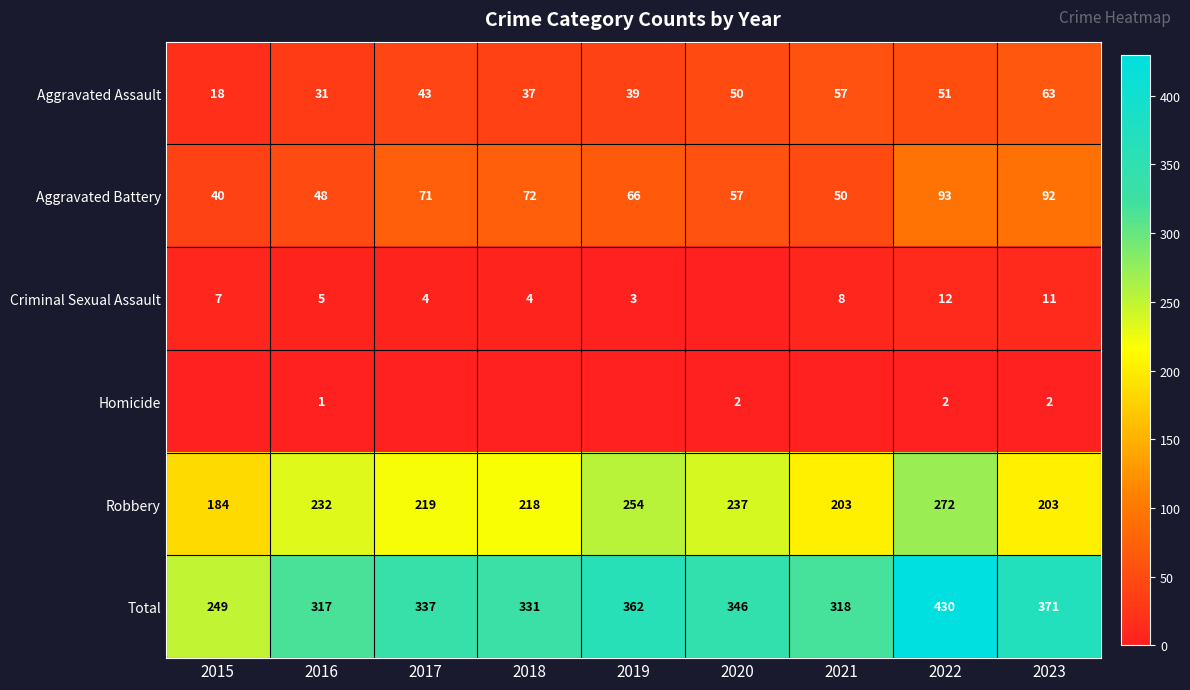

At how many categories does at least one series exceed 11?

9